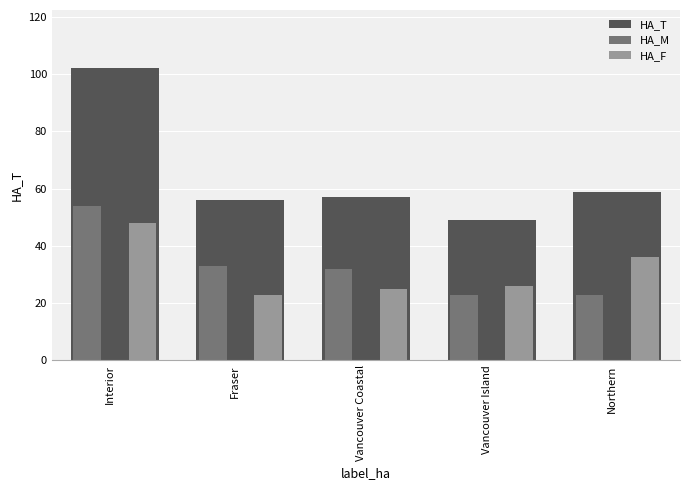

Rank the series at Northern from lowest to highest value.

HA_M, HA_F, HA_T